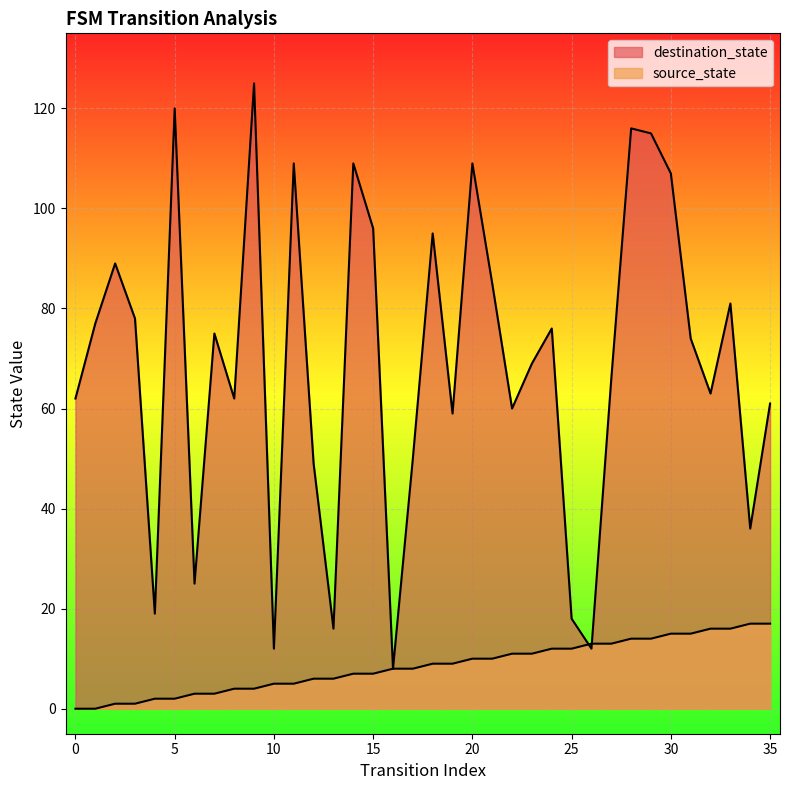

How many lines are shown in the chart?

2